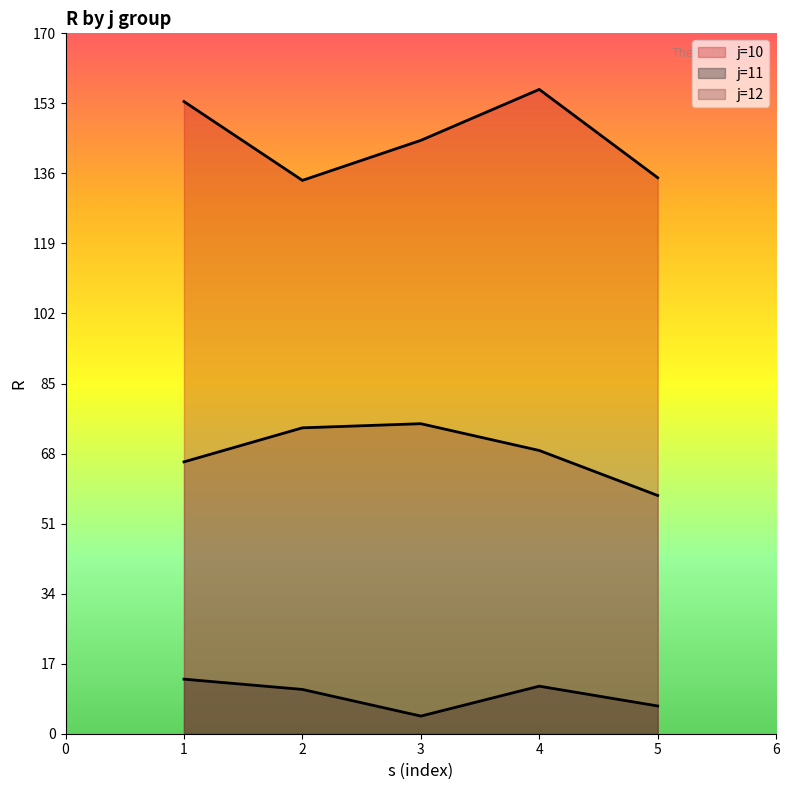

The R series shows 74.2 at 12-2. True or false?

True